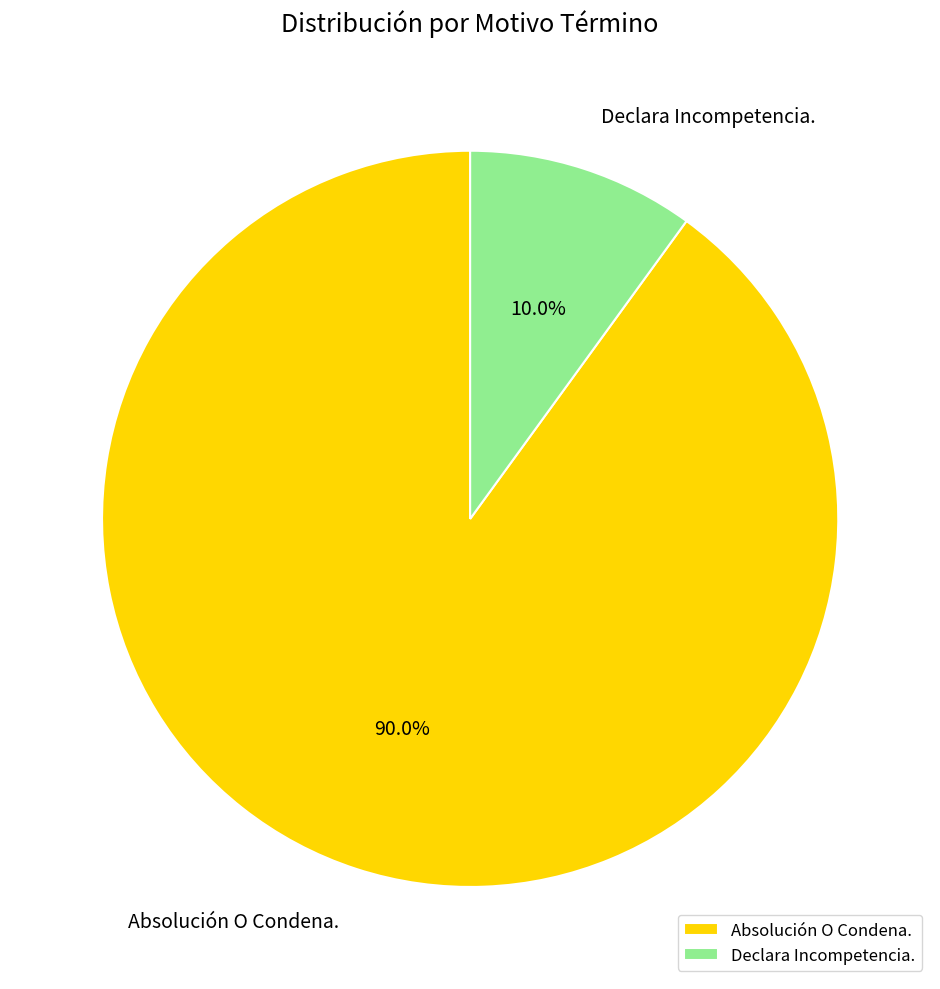

Which category accounts for the majority?

Absolución O Condena.